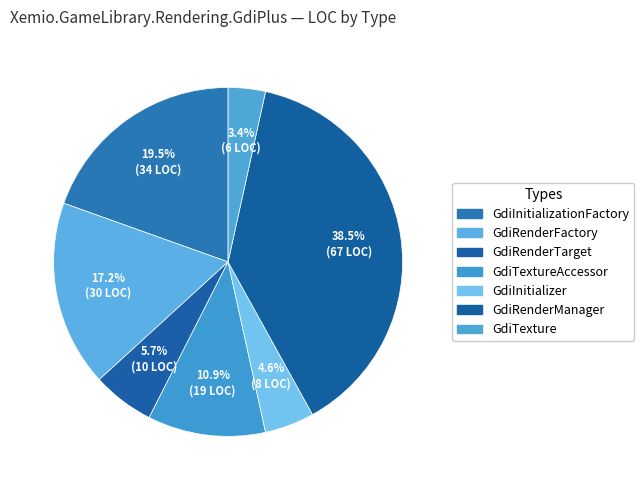

Is there a majority slice in this chart?

No